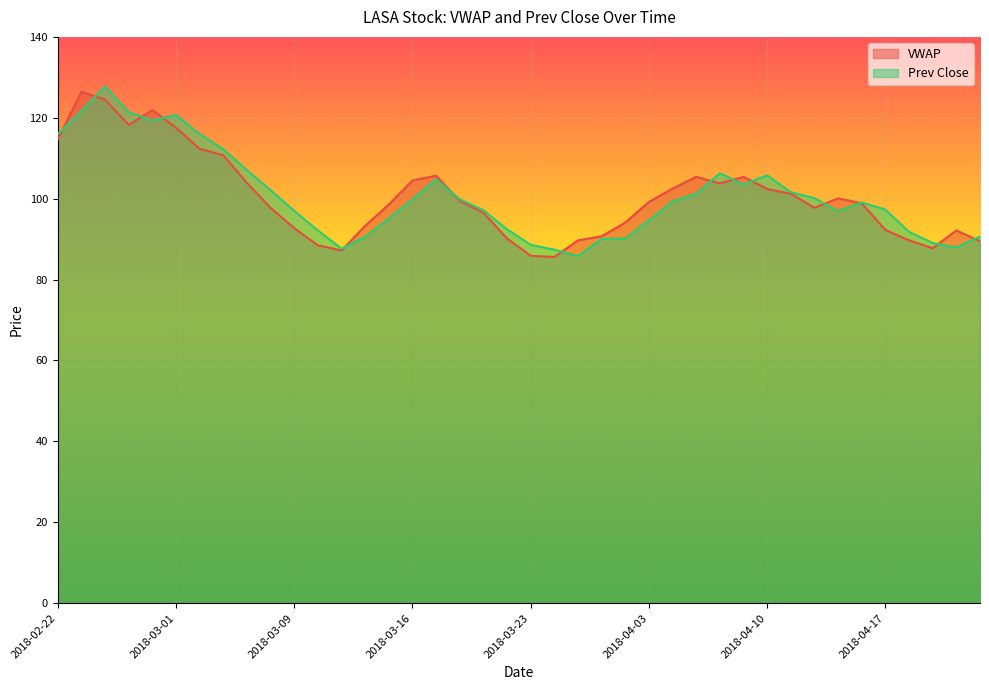

Rank the categories by Prev Close value from lowest to highest.

2018-03-27, 2018-03-26, 2018-03-13, 2018-04-20, 2018-03-23, 2018-04-19, 2018-03-28, 2018-04-02, 2018-03-14, 2018-04-23, 2018-04-18, 2018-03-12, 2018-03-22, 2018-04-03, 2018-03-15, 2018-04-13, 2018-03-09, 2018-03-21, 2018-04-17, 2018-04-16, 2018-04-04, 2018-03-16, 2018-03-20, 2018-04-12, 2018-04-05, 2018-04-11, 2018-03-08, 2018-04-09, 2018-03-19, 2018-04-10, 2018-04-06, 2018-03-07, 2018-03-06, 2018-02-22, 2018-03-05, 2018-02-28, 2018-03-01, 2018-02-27, 2018-02-23, 2018-02-26